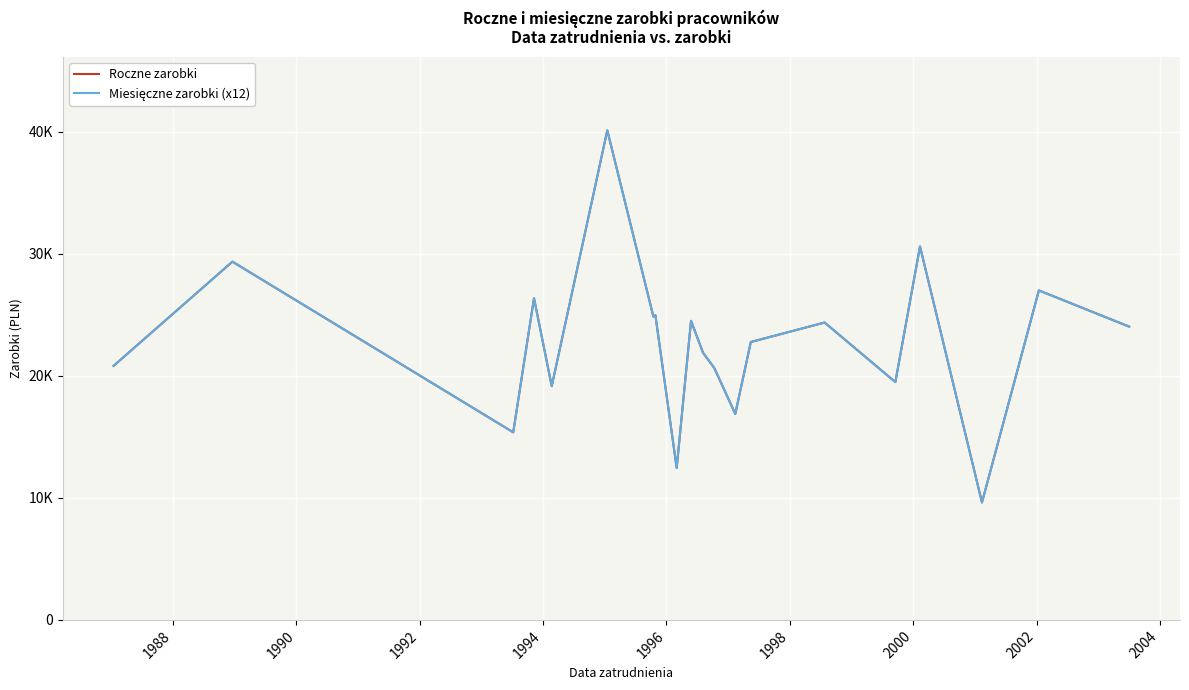

True or false: Miesięczne zarobki (x12) and Roczne zarobki cross at least once.

False